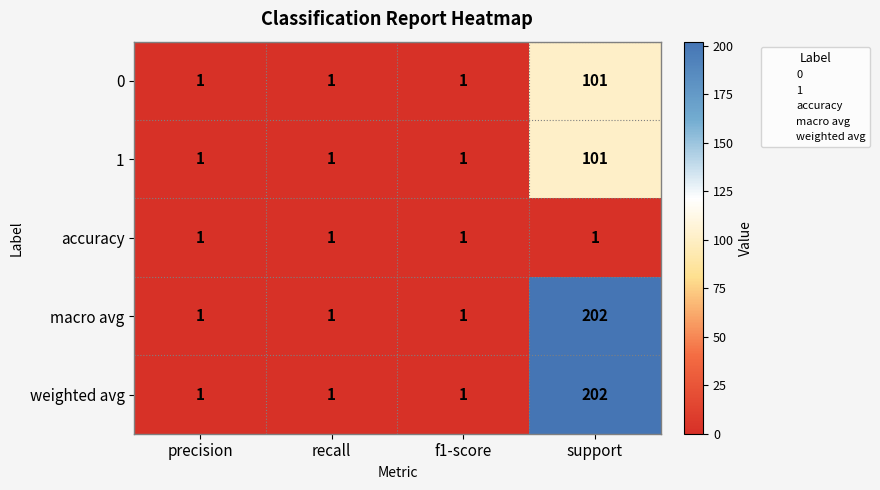

Reading left to right, what are all the values shown in this chart?

0: 1	1	1	101
1: 1	1	1	101
accuracy: 1	1	1	1
macro avg: 1	1	1	202
weighted avg: 1	1	1	202